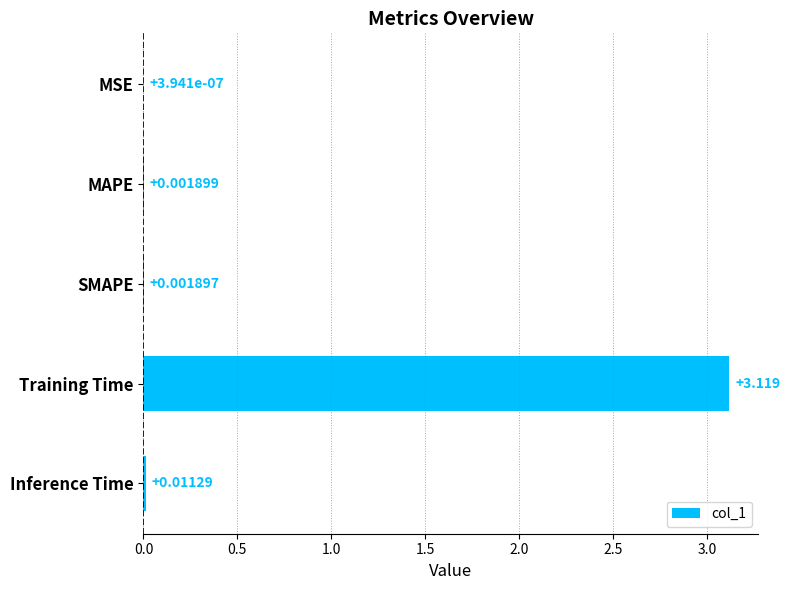

Where is the data nearest to the value 1?

Inference Time